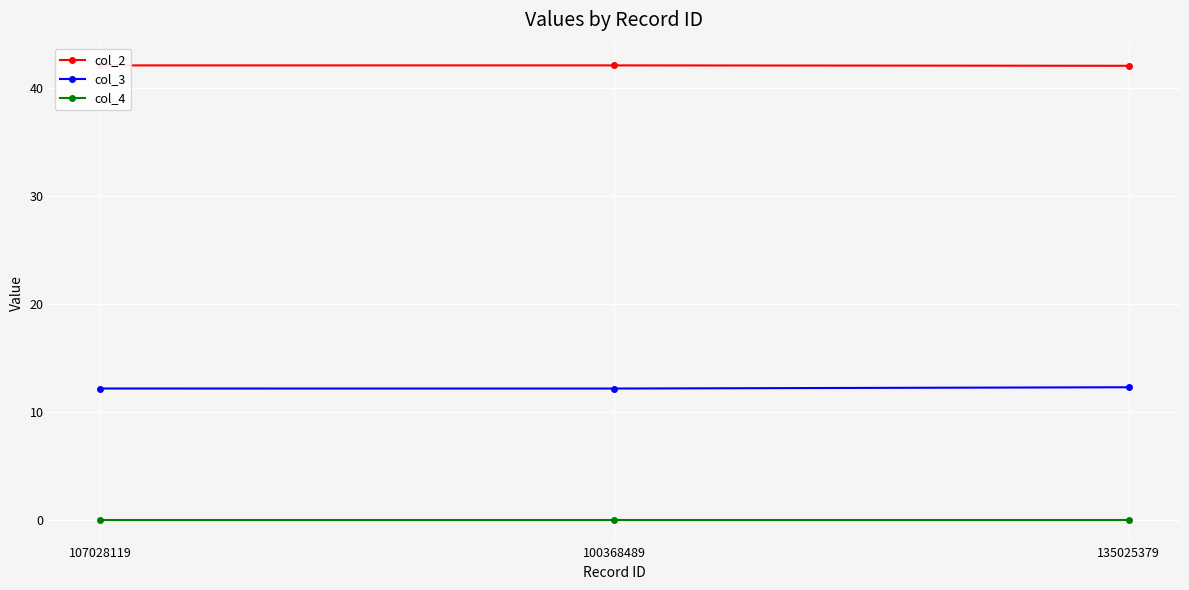

What is the value of the col_2 point at the 3rd from the left?

42.1